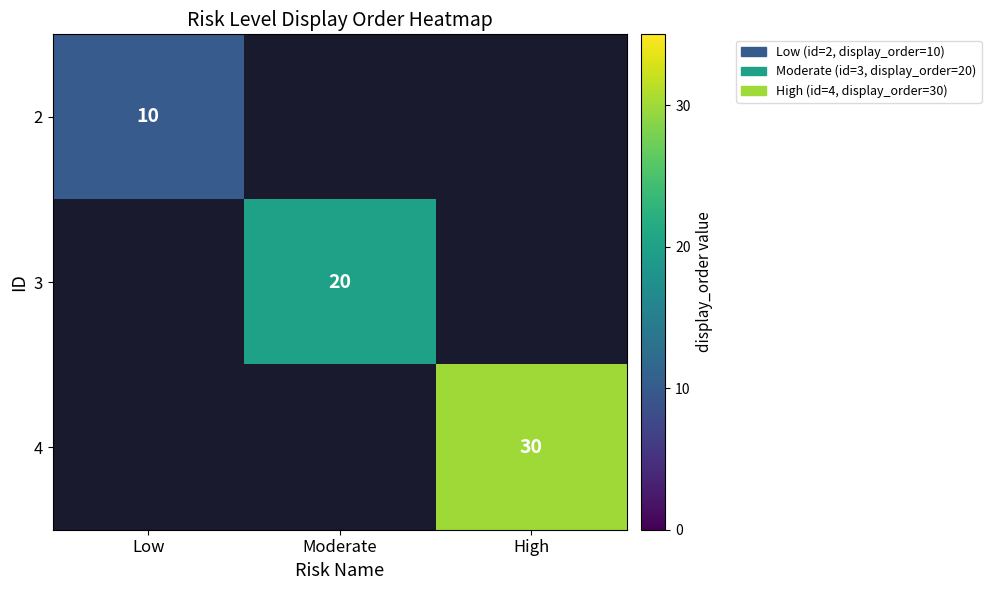

Is it true that 3 equals 20 at Moderate?

True